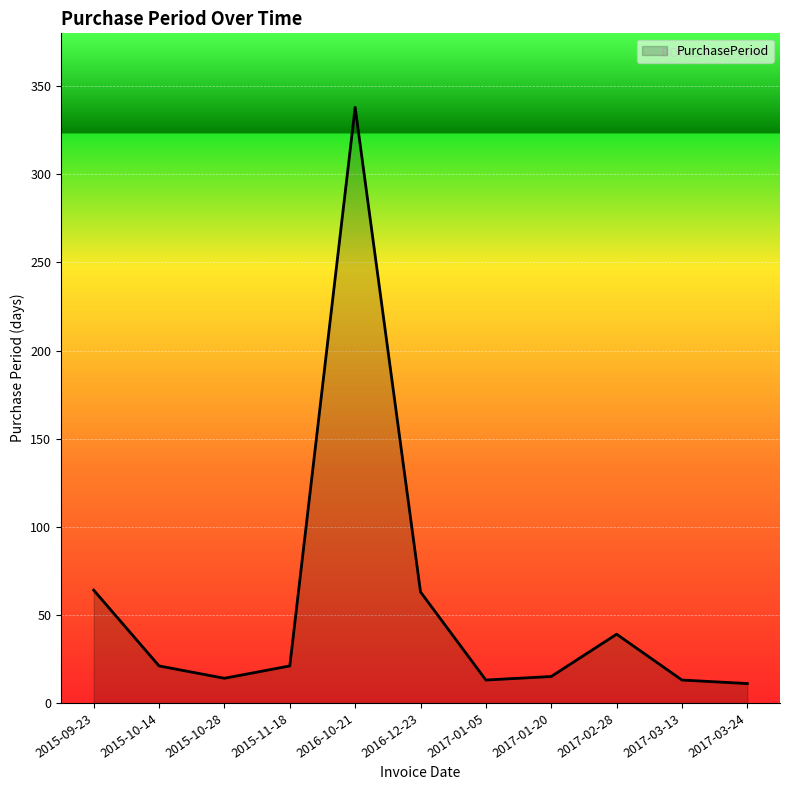

The value at 2017-03-13 is 13. True or false?

True